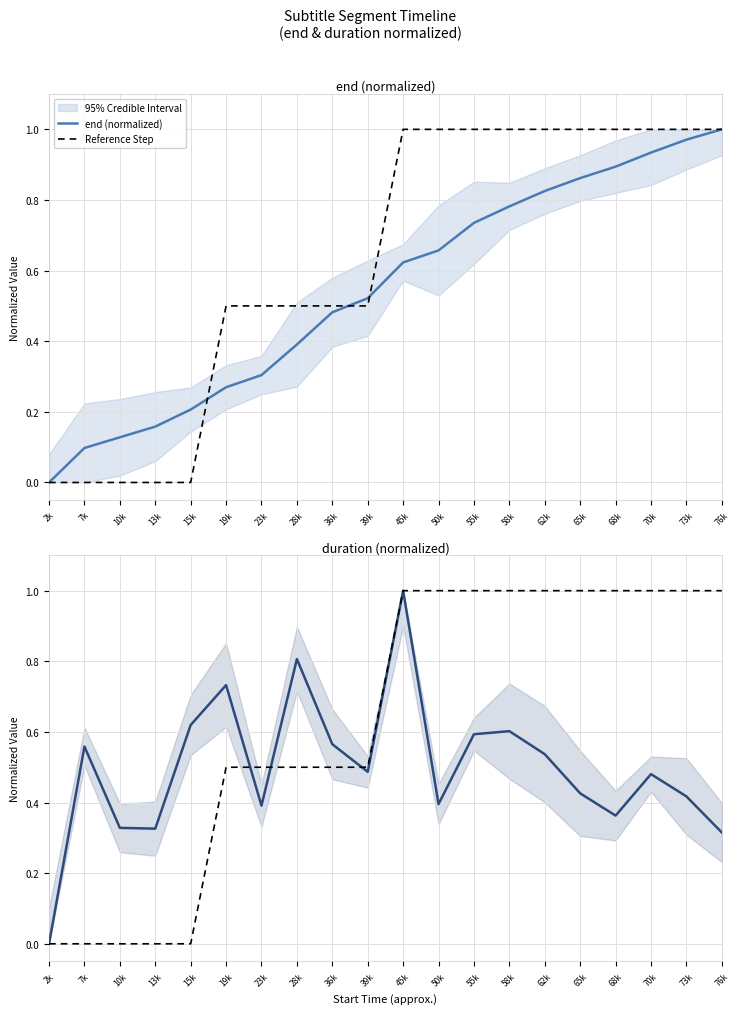

Which series has the largest range (max minus min)?

end (normalized)